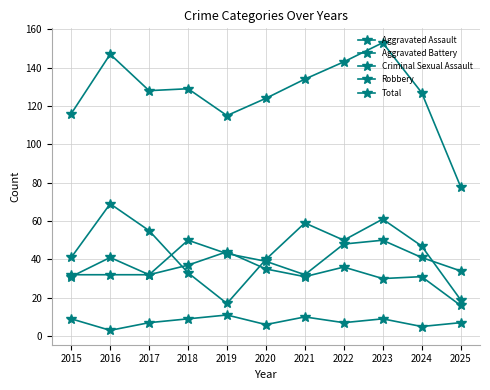

What is the highest value of the Total series?

153